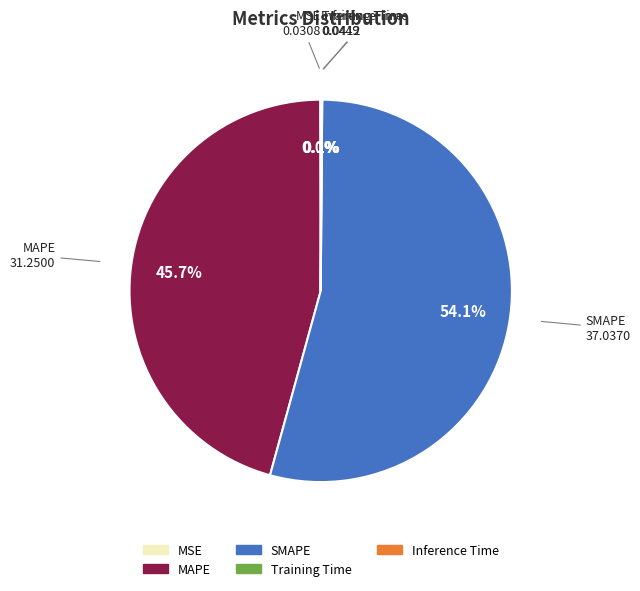

Does SMAPE represent more than half of the total?

Yes